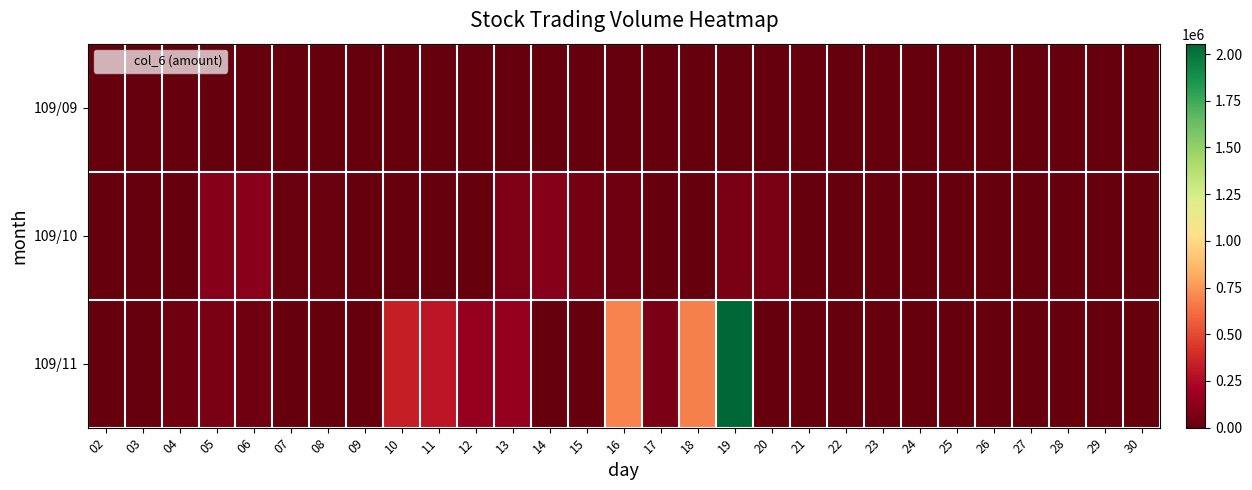

What is the spread (max minus min) of values at 20?

69120